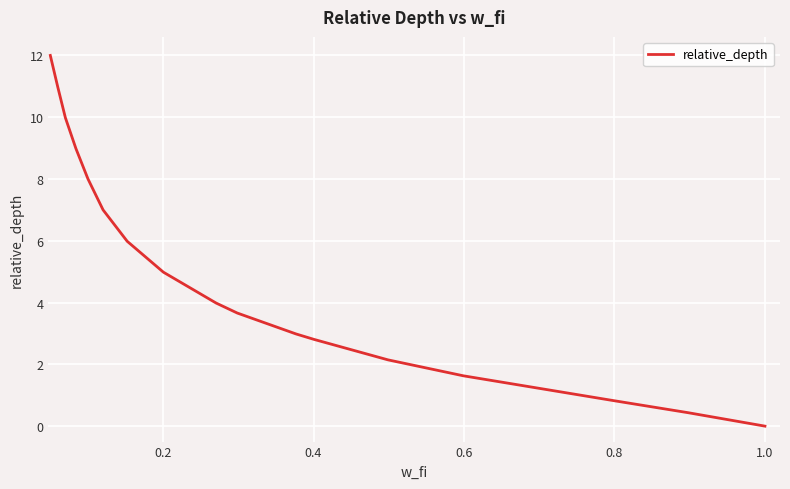

What is the maximum value shown in the chart?

12.0